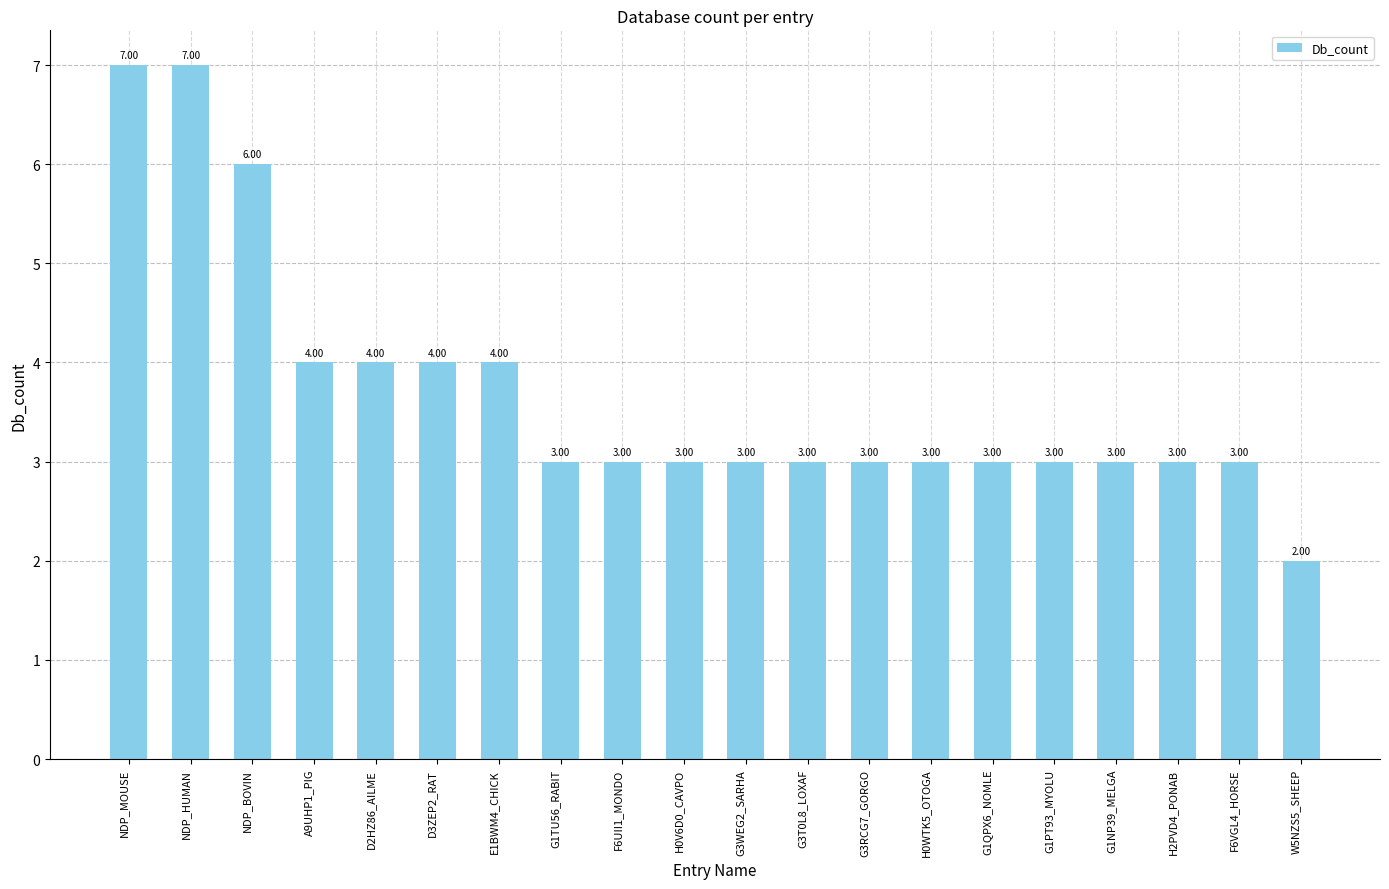

What is the sum of all values?

74